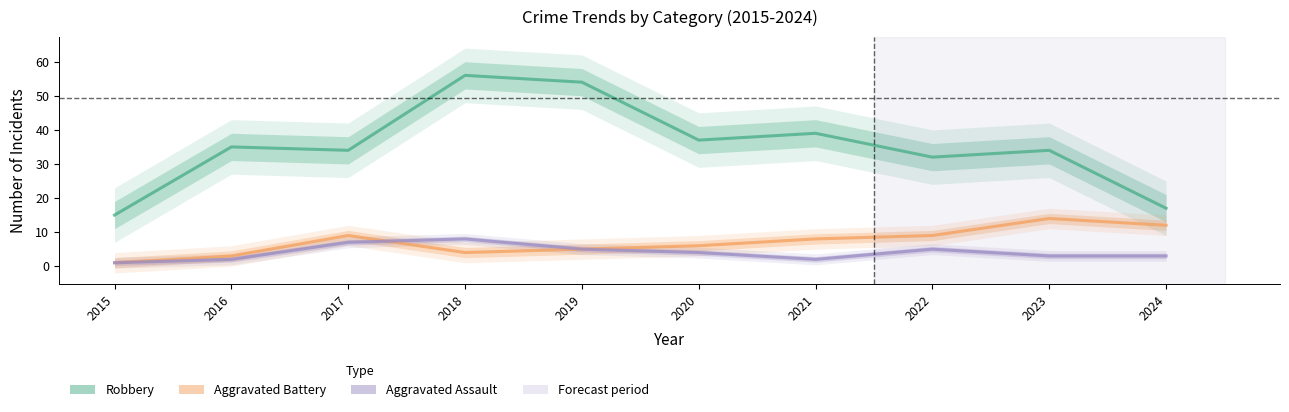

What is the difference between the Aggravated Assault values at 2019 and 2024?

2